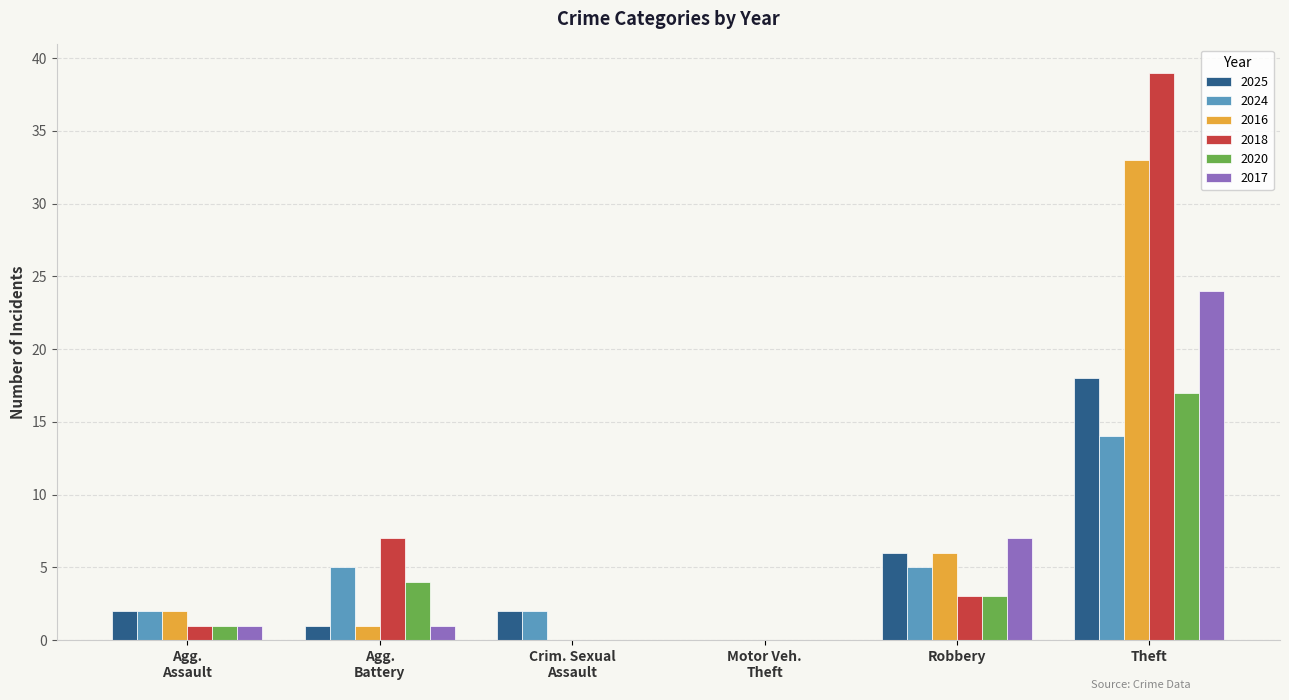

At which category is the sum across all series the highest?

Theft